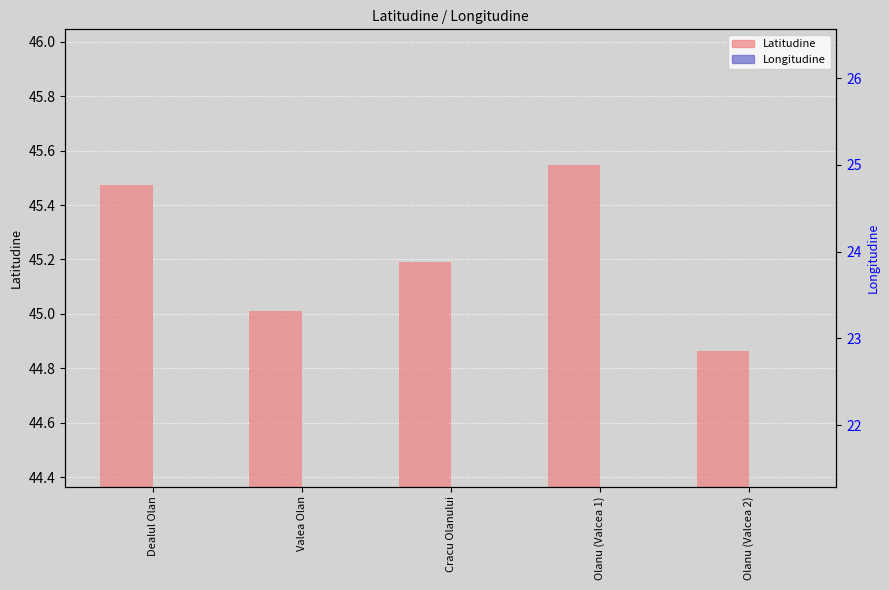

How many categories are shown in the chart?

5